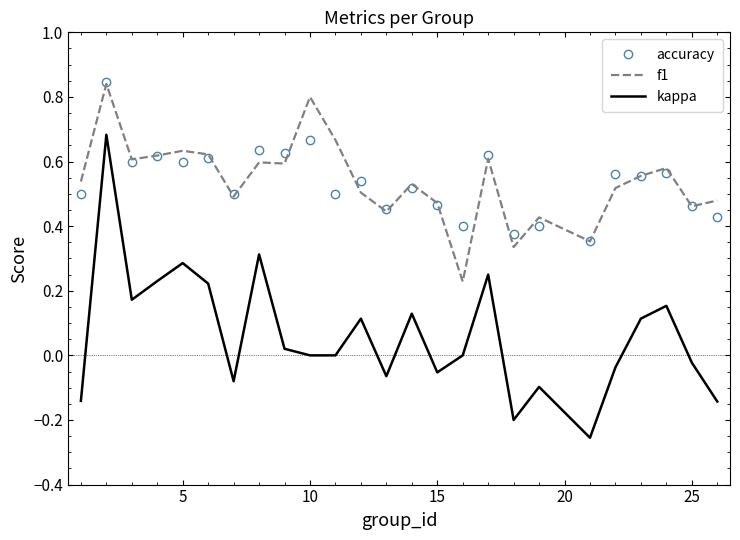

Which series has the widest spread of values?

kappa